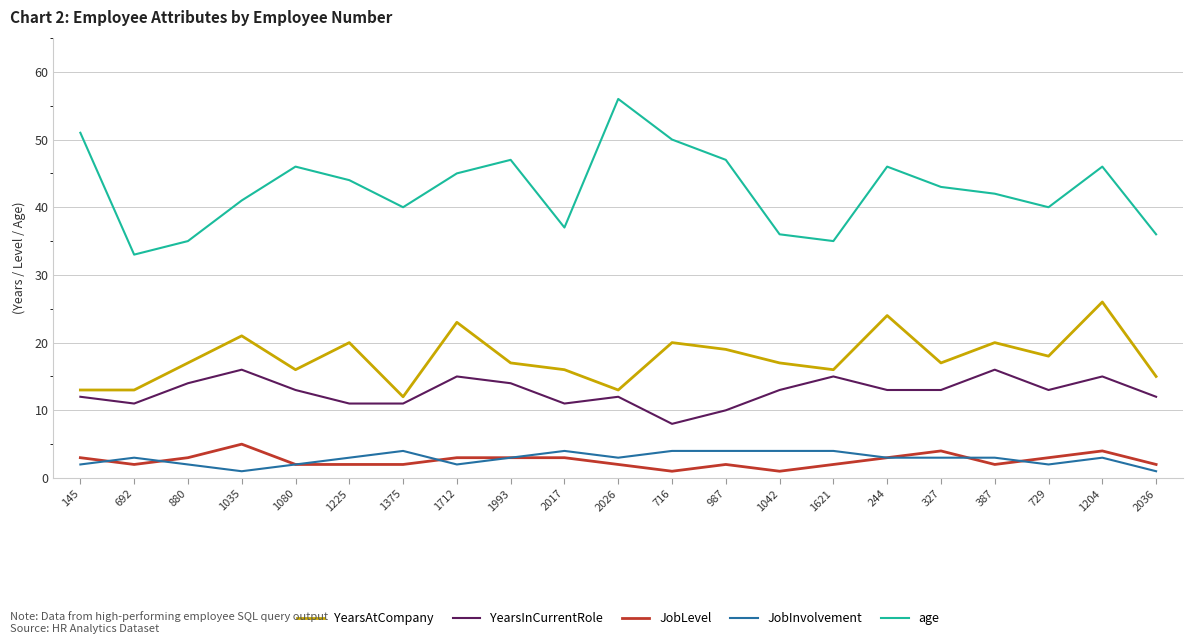

Reading right to left, list all the values displayed in this chart.

YearsAtCompany: 2036=15	1204=26	729=18	387=20	327=17	244=24	1621=16	1042=17	987=19	716=20	2026=13	2017=16	1993=17	1712=23	1375=12	1225=20	1080=16	1035=21	880=17	692=13	145=13
YearsInCurrentRole: 2036=12	1204=15	729=13	387=16	327=13	244=13	1621=15	1042=13	987=10	716=8	2026=12	2017=11	1993=14	1712=15	1375=11	1225=11	1080=13	1035=16	880=14	692=11	145=12
JobLevel: 2036=2	1204=4	729=3	387=2	327=4	244=3	1621=2	1042=1	987=2	716=1	2026=2	2017=3	1993=3	1712=3	1375=2	1225=2	1080=2	1035=5	880=3	692=2	145=3
JobInvolvement: 2036=1	1204=3	729=2	387=3	327=3	244=3	1621=4	1042=4	987=4	716=4	2026=3	2017=4	1993=3	1712=2	1375=4	1225=3	1080=2	1035=1	880=2	692=3	145=2
age: 2036=36	1204=46	729=40	387=42	327=43	244=46	1621=35	1042=36	987=47	716=50	2026=56	2017=37	1993=47	1712=45	1375=40	1225=44	1080=46	1035=41	880=35	692=33	145=51